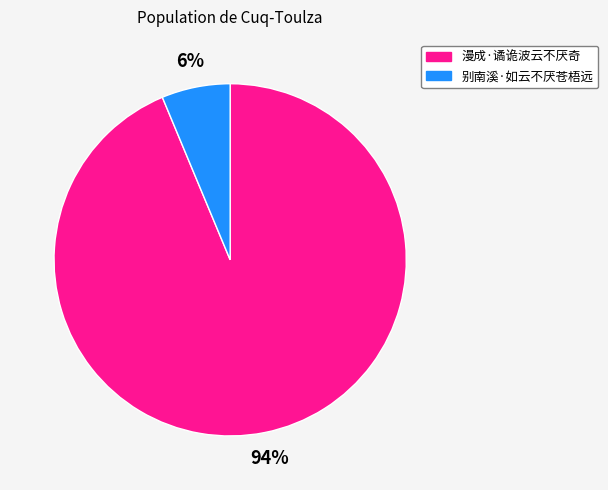

To the nearest percent, what is the combined percentage of 漫成·谲诡波云不厌奇 and 别南溪·如云不厌苍梧远?

100%